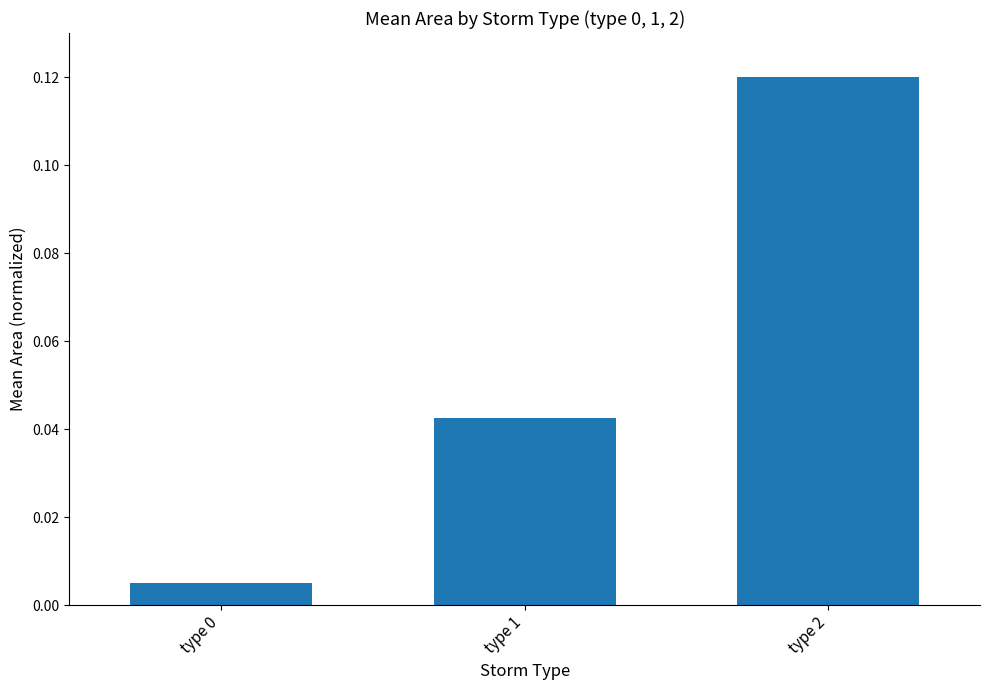

Does the chart contain any negative values?

No